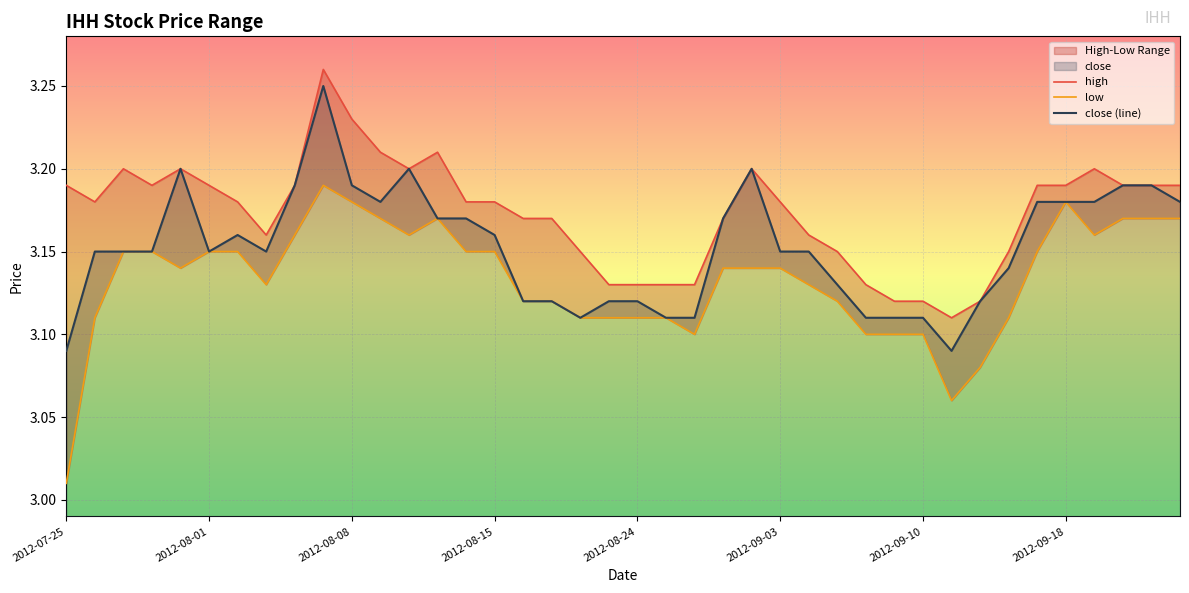

What is the difference between the maximum and minimum values in the high series?

0.1